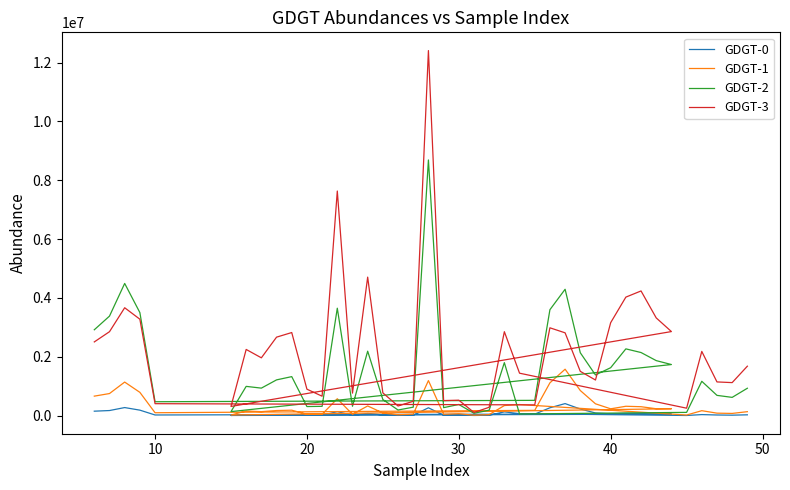

How many lines are shown in the chart?

4